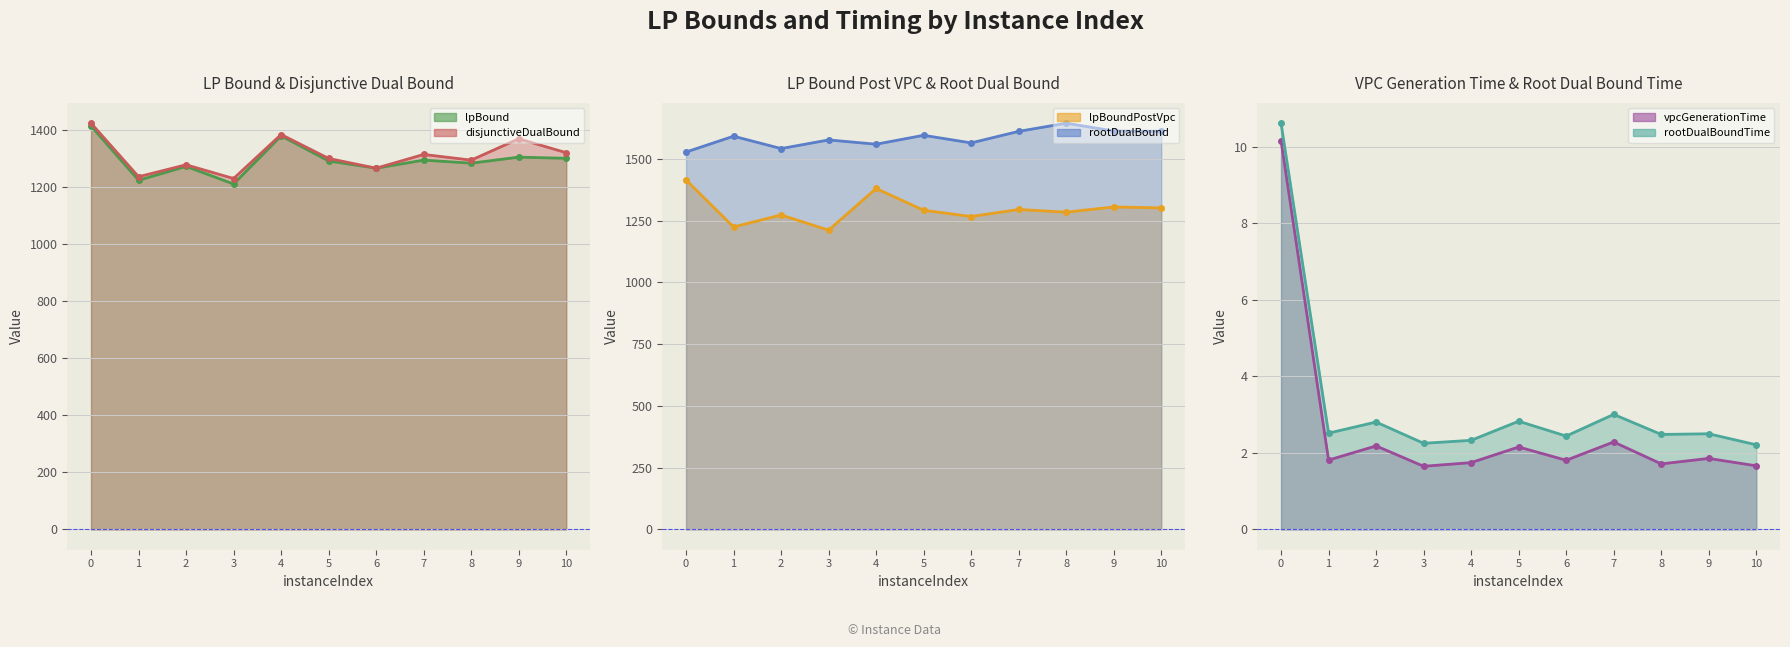

At which label is lpBound (line) closest to 1313?

9